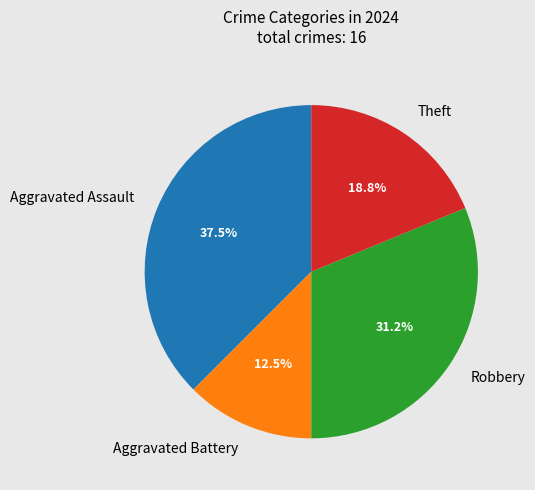

Is Aggravated Battery the majority of the pie?

No